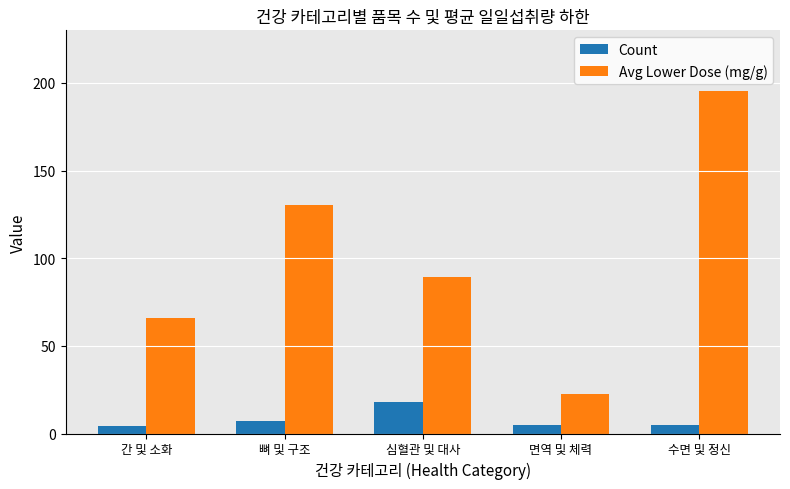

What is the average value of the Avg Lower Dose (mg/g) series?

100.7